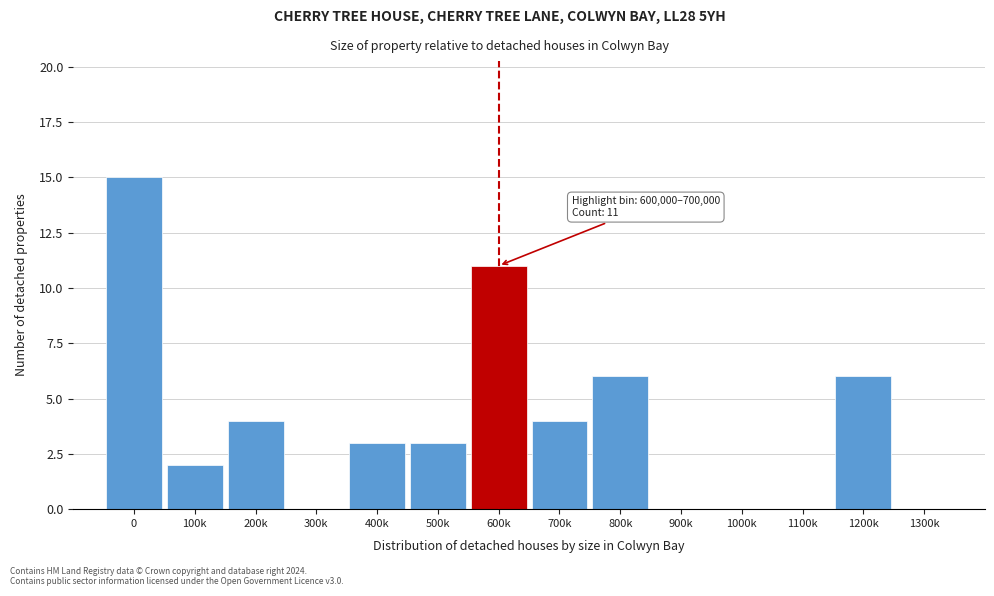

Reading right to left, extract all data points from this chart.

1300k=0	1200k=6	1100k=0	1000k=0	900k=0	800k=6	700k=4	600k=11	500k=3	400k=3	300k=0	200k=4	100k=2	0=15